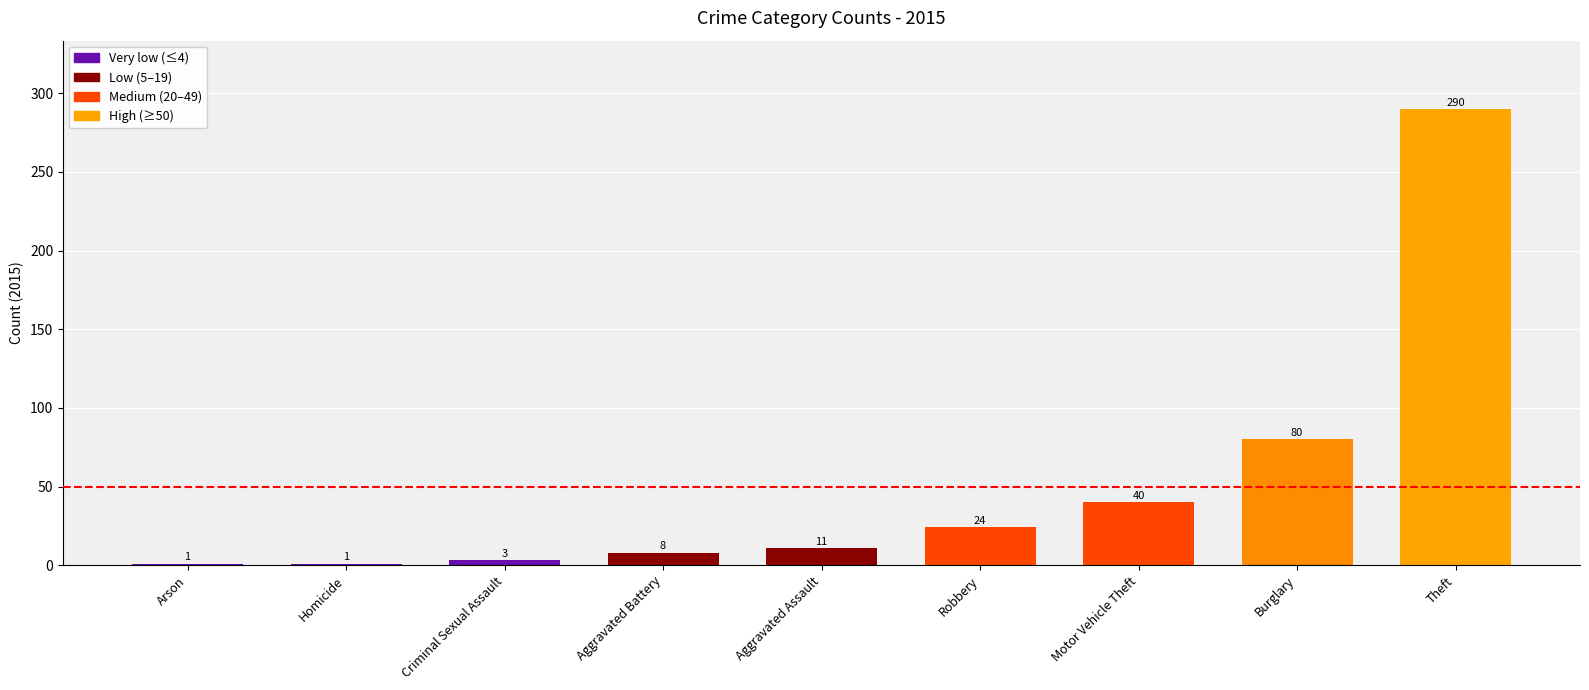

What is the sum of all values?

458